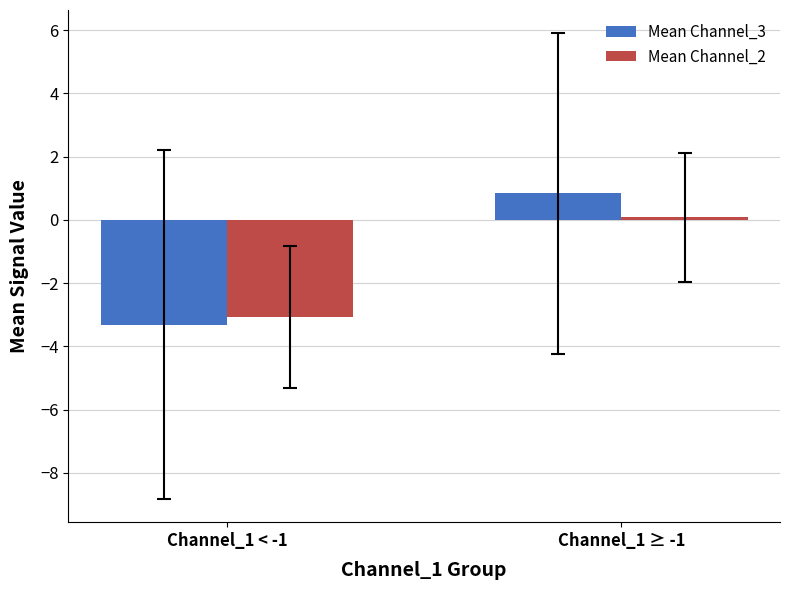

At which label is Mean Channel_2 closest to -1?

Channel_1 ≥ -1